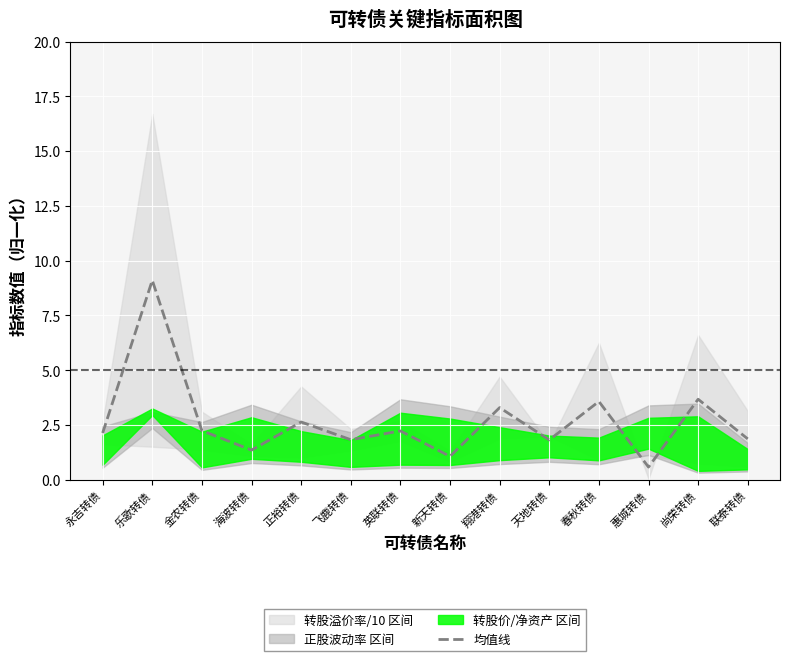

The chart shows a value of 2.5 at 尚荣转债. True or false?

False